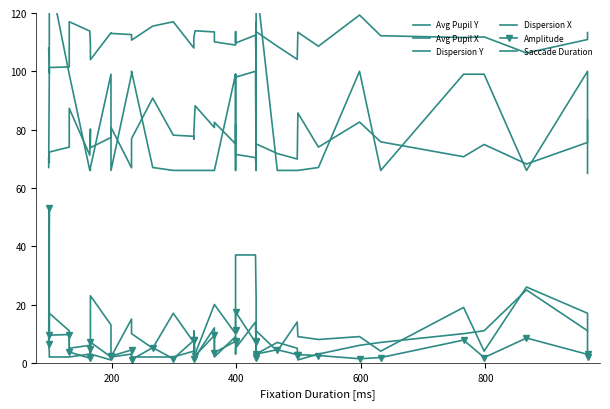

What is the value of the Amplitude point at the 22nd from the left?

7.2